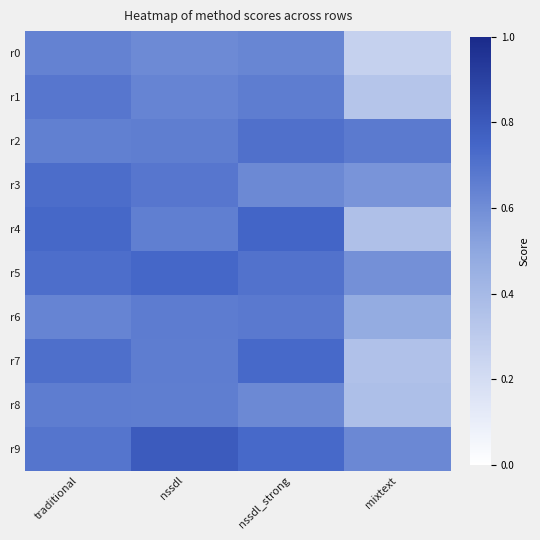

At nssdl_strong, list the series in order from smallest to largest.

r3, r8, r0, r1, r6, r5, r2, r9, r7, r4